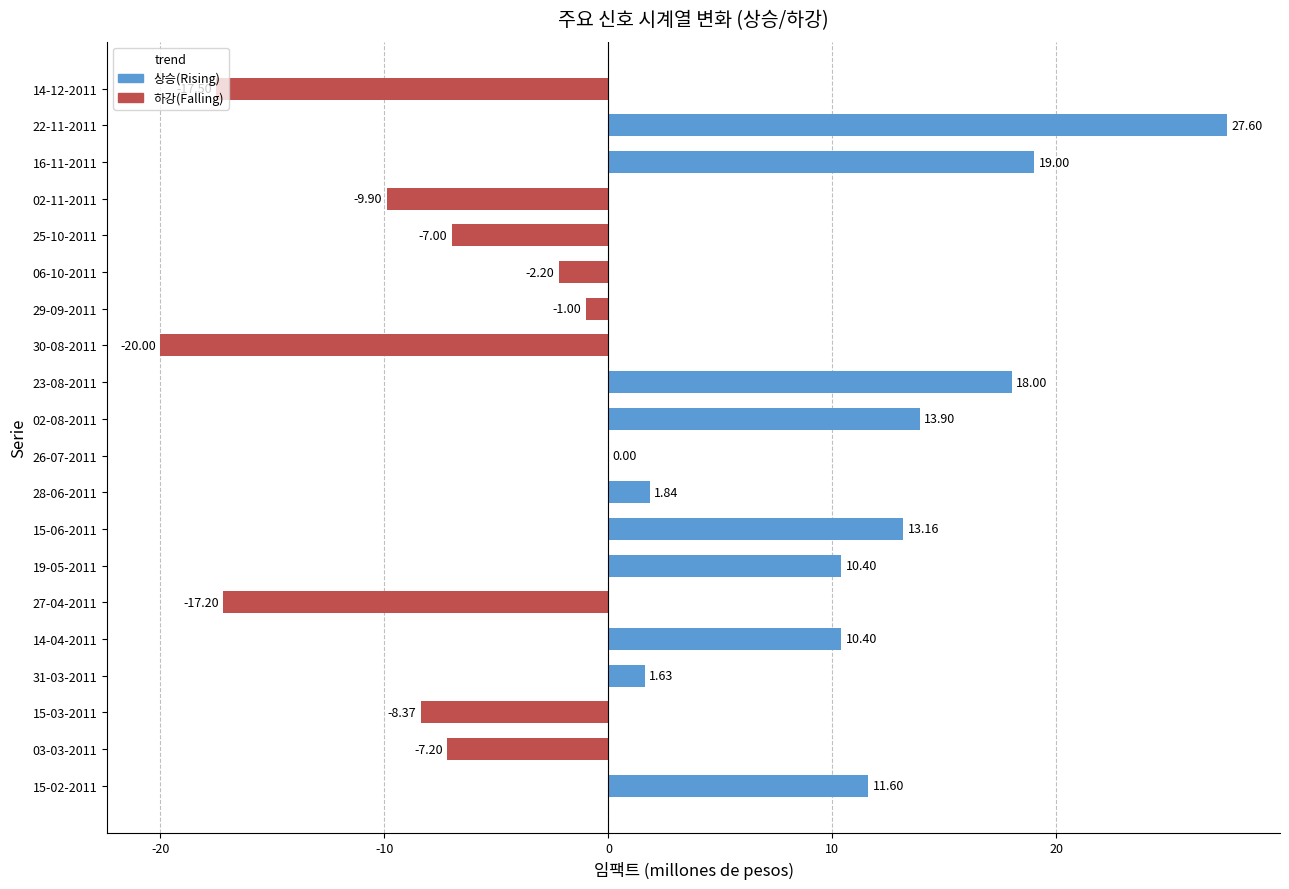

Between 15-06-2011 and 29-09-2011, which is larger?

15-06-2011